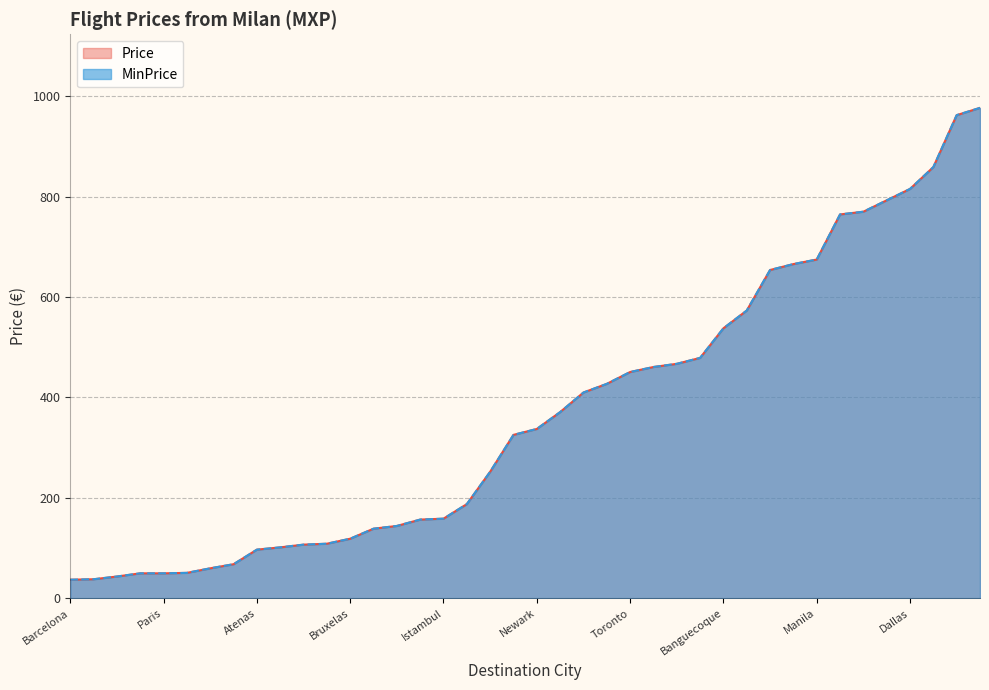

The Price series shows 815.2 at Dallas. True or false?

True